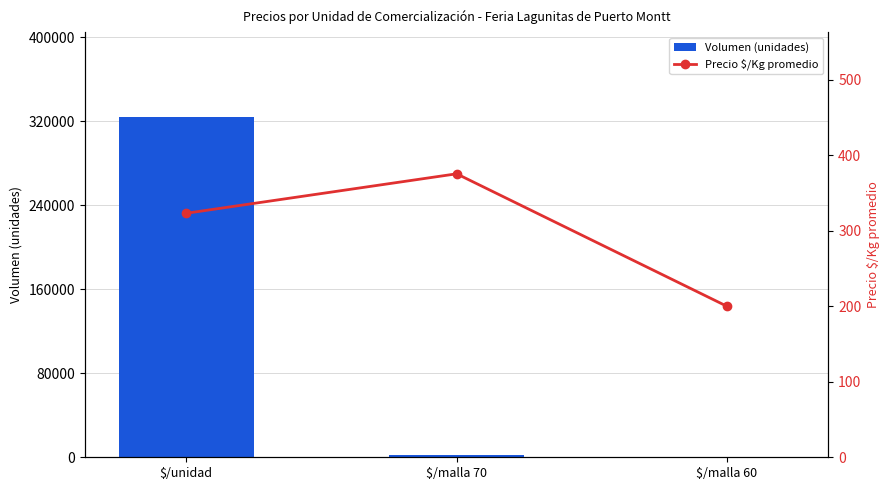

What is the label of the 2nd bar from the right?

$/malla 70